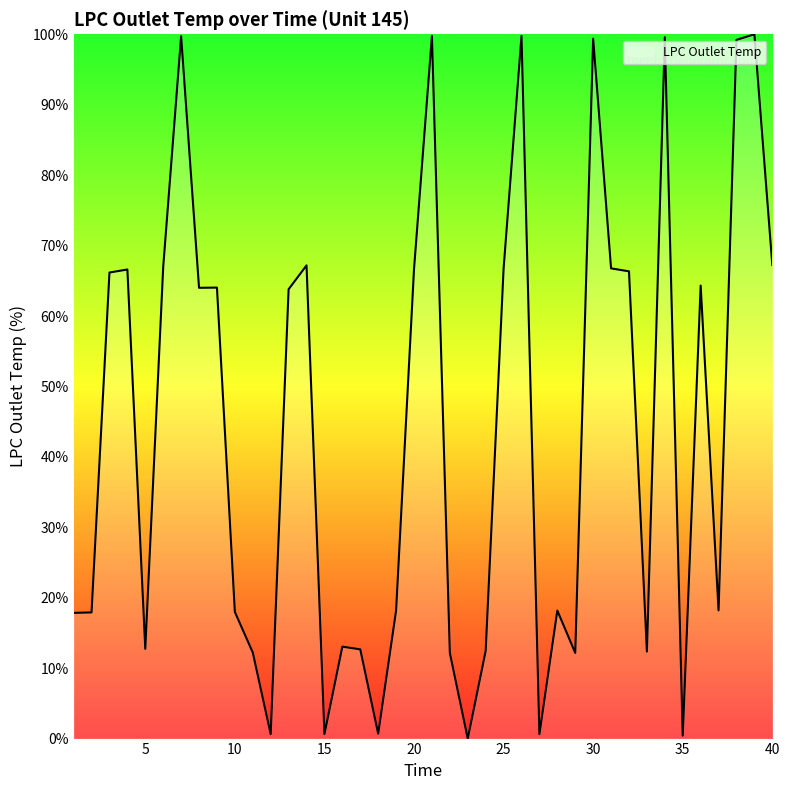

What is the difference between the maximum and minimum values?

100.0